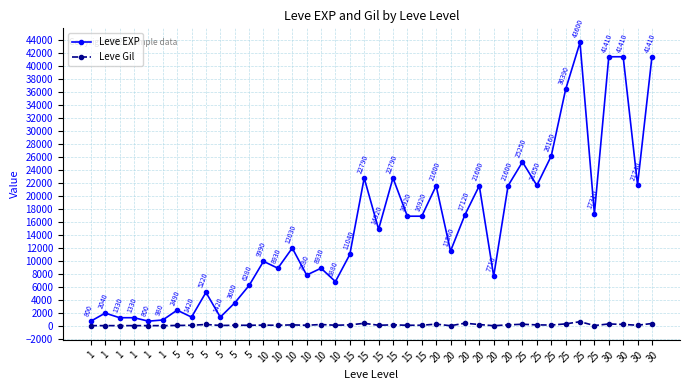

Is this an area chart (filled region under the line)?

No